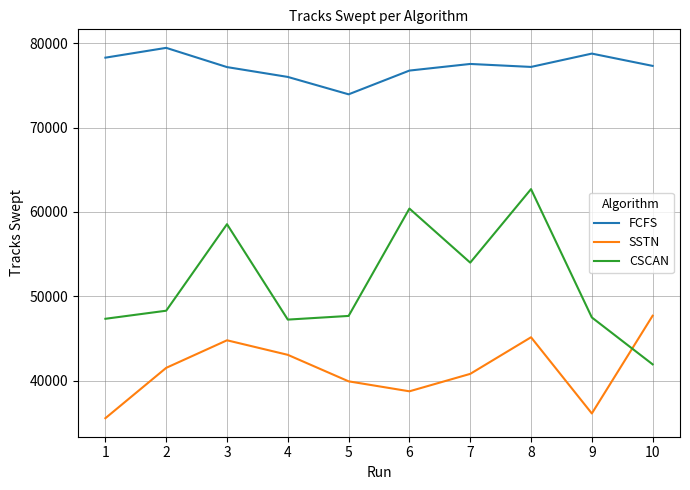

At which label is SSTN closest to 41654?

2